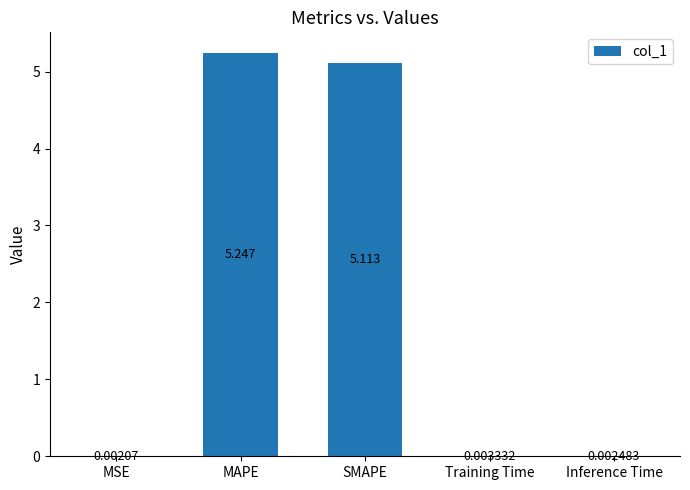

At which label is the value closest to 2?

Training Time